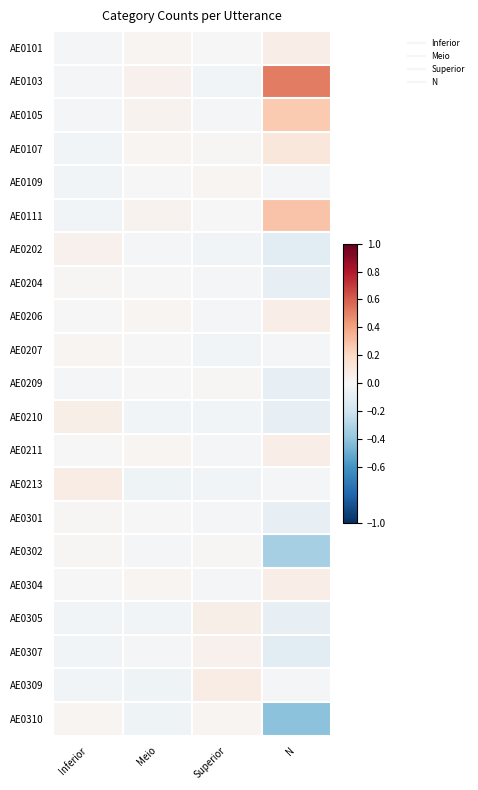

Reading left to right, transcribe all the data shown in this chart.

AE0101: Inferior=-0.0	Meio=0.0	Superior=-0.0	N=0.1
AE0103: Inferior=-0.0	Meio=0.0	Superior=-0.0	N=0.5
AE0105: Inferior=-0.0	Meio=0.0	Superior=-0.0	N=0.3
AE0107: Inferior=-0.0	Meio=0.0	Superior=0.0	N=0.1
AE0109: Inferior=-0.0	Meio=0.0	Superior=0.0	N=-0.0
AE0111: Inferior=-0.0	Meio=0.0	Superior=-0.0	N=0.3
AE0202: Inferior=0.0	Meio=-0.0	Superior=-0.0	N=-0.1
AE0204: Inferior=0.0	Meio=0.0	Superior=-0.0	N=-0.1
AE0206: Inferior=-0.0	Meio=0.0	Superior=-0.0	N=0.1
AE0207: Inferior=0.0	Meio=0.0	Superior=-0.0	N=-0.0
AE0209: Inferior=-0.0	Meio=0.0	Superior=0.0	N=-0.1
AE0210: Inferior=0.1	Meio=-0.0	Superior=-0.0	N=-0.1
AE0211: Inferior=-0.0	Meio=0.0	Superior=-0.0	N=0.1
AE0213: Inferior=0.1	Meio=-0.0	Superior=-0.0	N=-0.0
AE0301: Inferior=0.0	Meio=0.0	Superior=-0.0	N=-0.1
AE0302: Inferior=0.0	Meio=-0.0	Superior=0.0	N=-0.3
AE0304: Inferior=-0.0	Meio=0.0	Superior=-0.0	N=0.1
AE0305: Inferior=-0.0	Meio=-0.0	Superior=0.1	N=-0.1
AE0307: Inferior=-0.0	Meio=-0.0	Superior=0.0	N=-0.1
AE0309: Inferior=-0.0	Meio=-0.0	Superior=0.1	N=-0.0
AE0310: Inferior=0.0	Meio=-0.0	Superior=0.0	N=-0.4